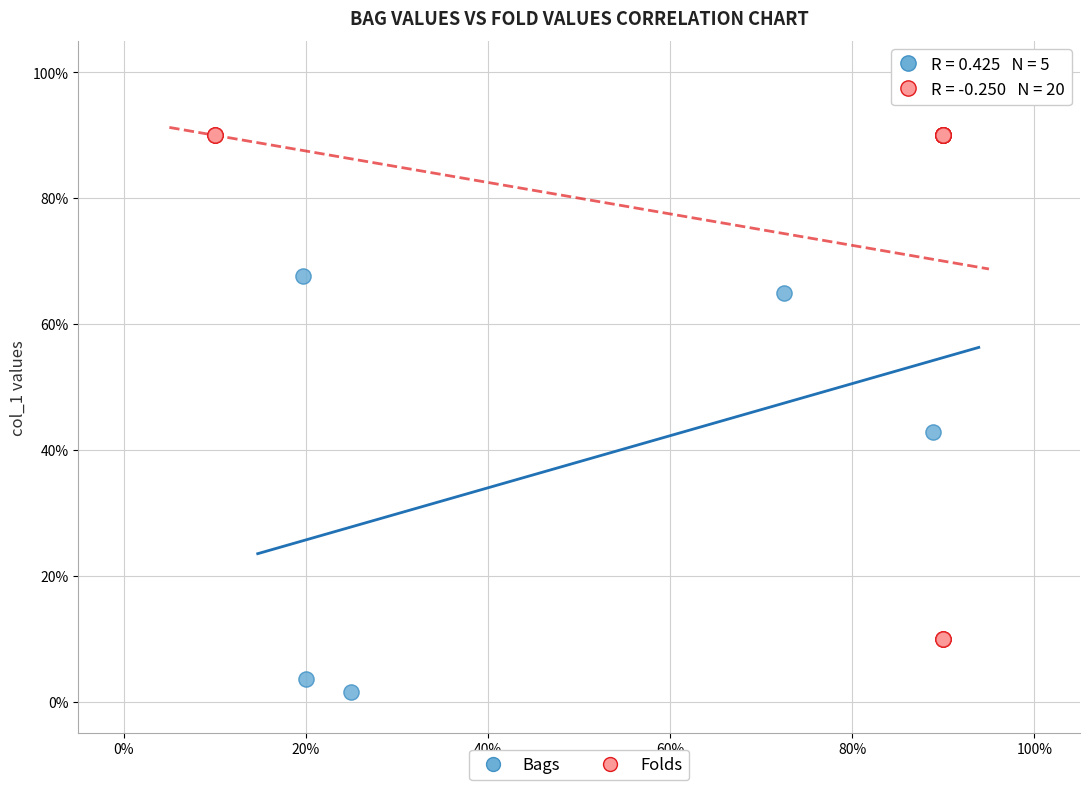

What are all the series names shown in the legend?

Bags, Folds